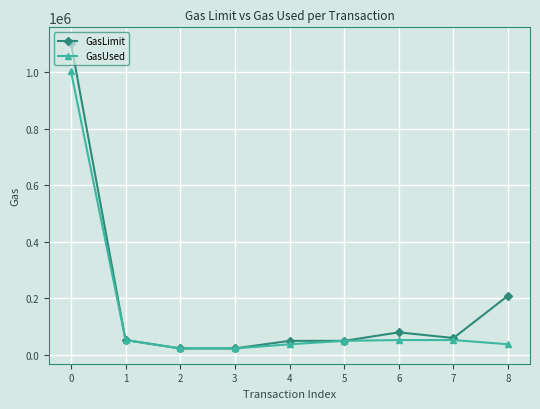

How many data points in GasLimit are less than 52778?

4